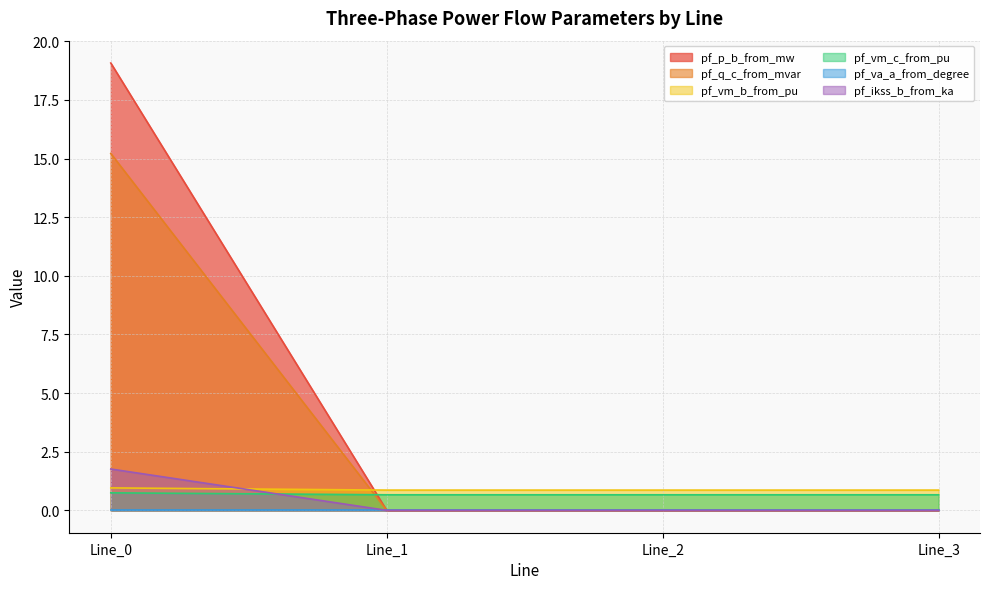

Where is the first local minimum for pf_vm_b_from_pu?

Line_2